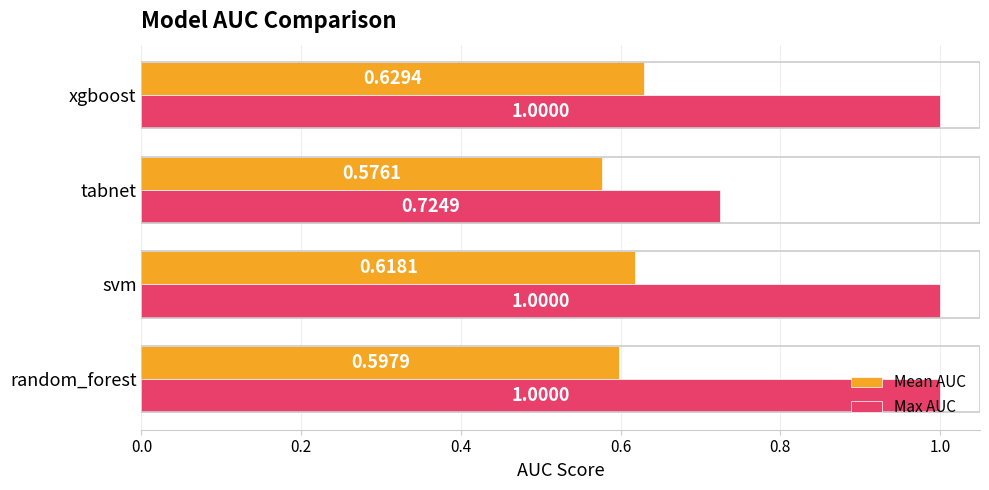

List the series in order of their overall mean, lowest first.

Mean AUC, Max AUC